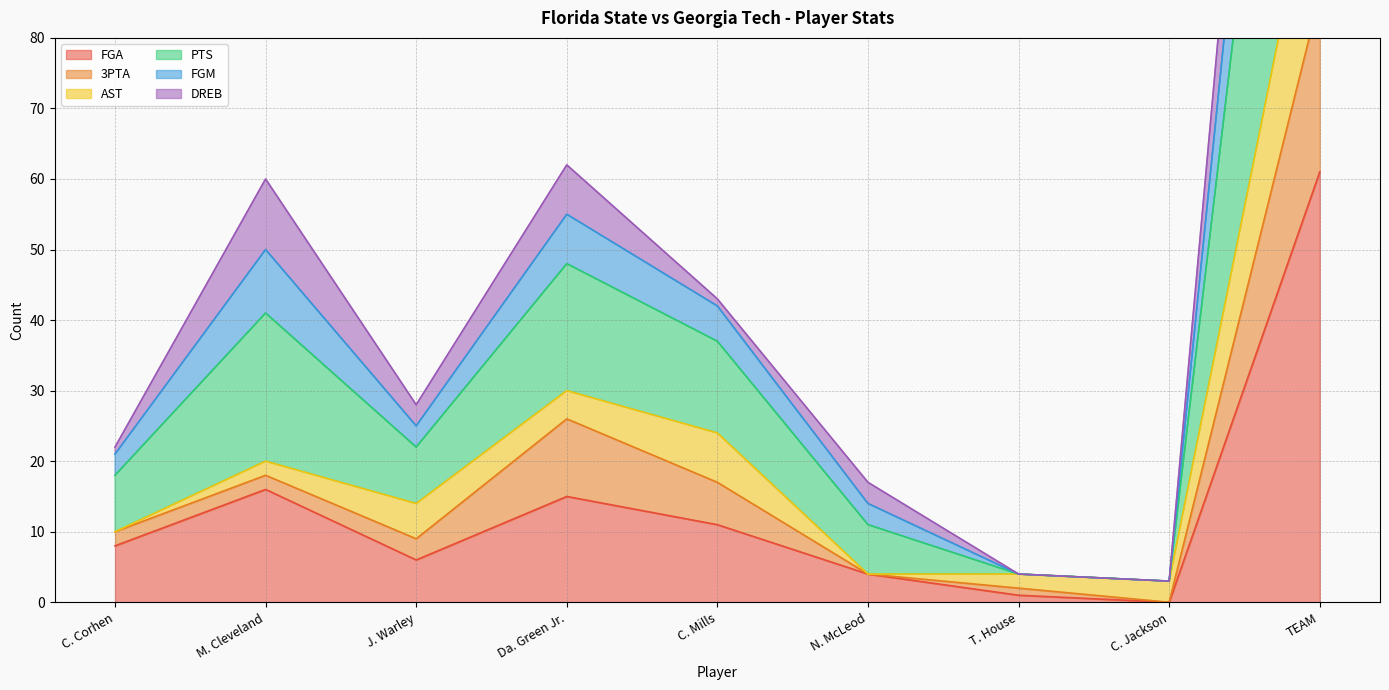

Between M. Cleveland and C. Corhen, which is larger?

M. Cleveland